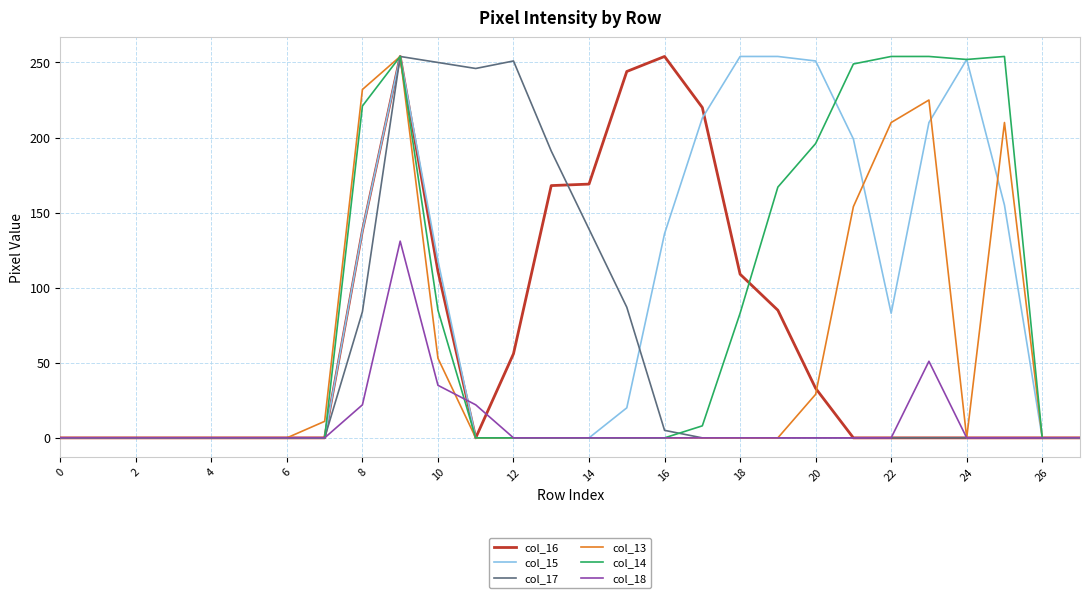

What is the greatest value displayed?

254